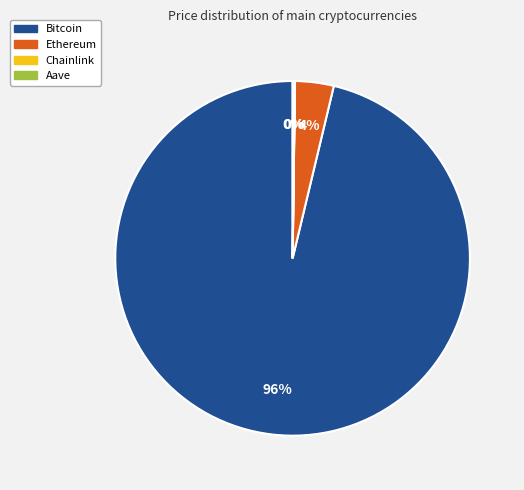

Which slice is the largest?

Bitcoin